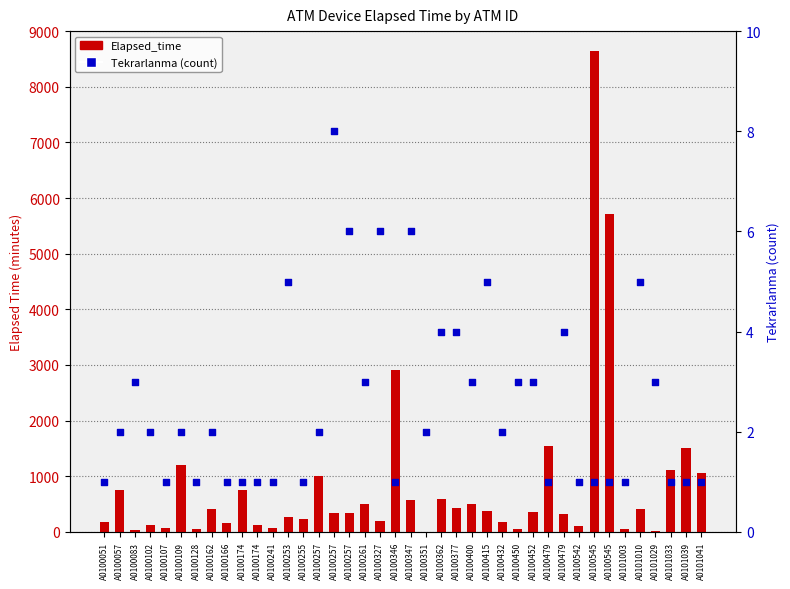

What are all the series names shown in the legend?

Elapsed_time (minutes), Tekrarlanma (count)